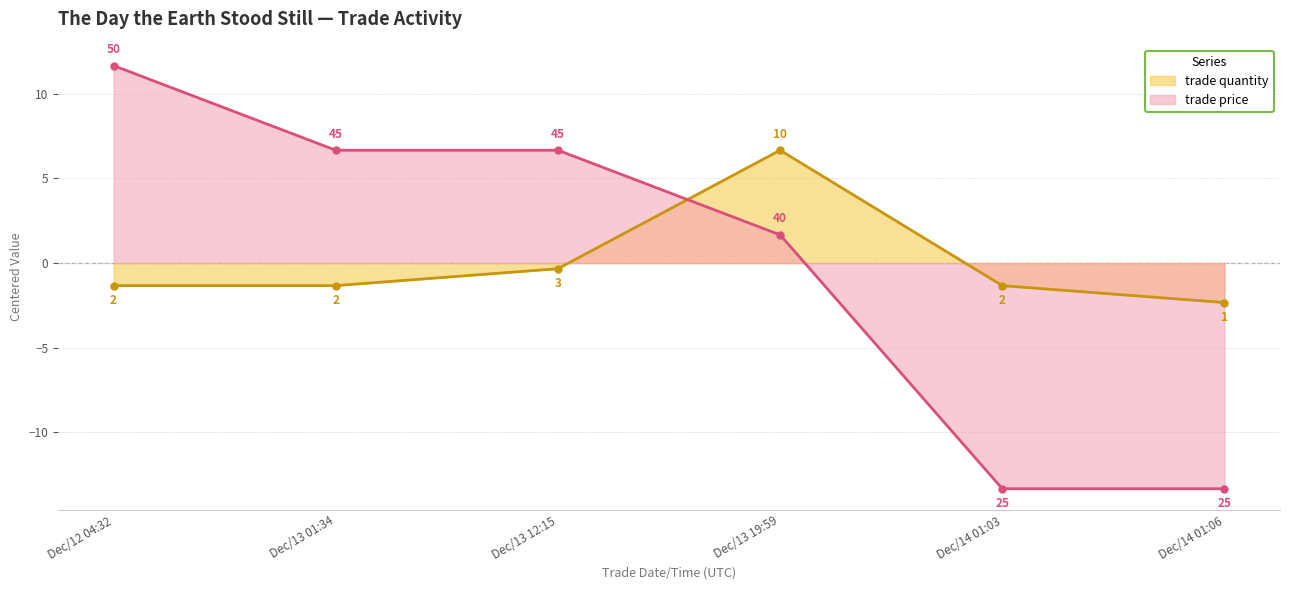

Which series ends up on top after the final intersection of trade price (line) and trade quantity (line)?

trade quantity (line)